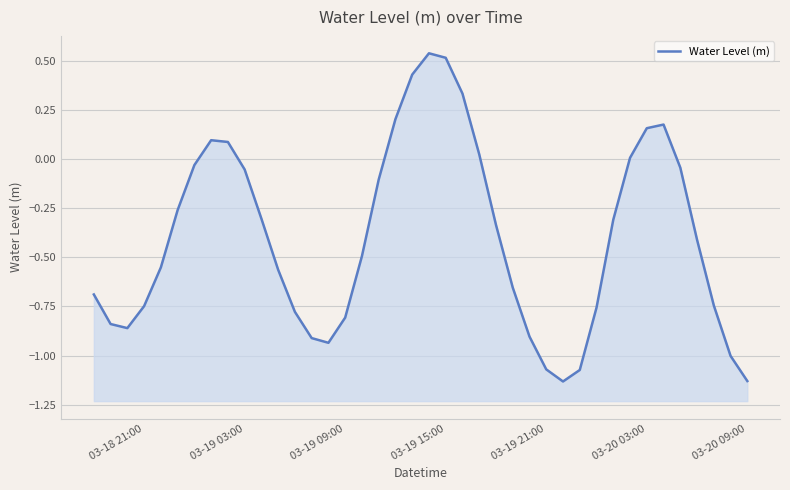

What is the smallest value displayed?

-1.1